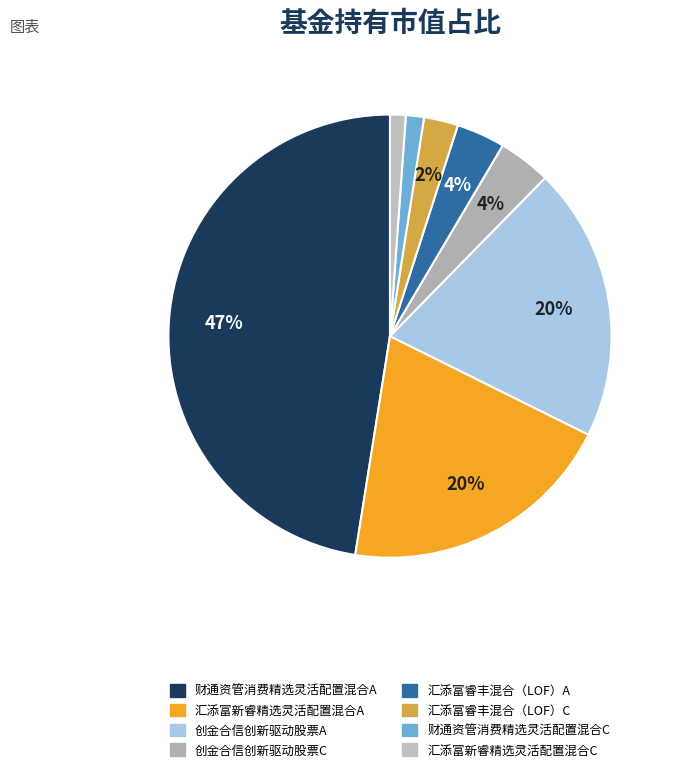

True or false: 汇添富新睿精选灵活配置混合C accounts for 1% of the total.

True